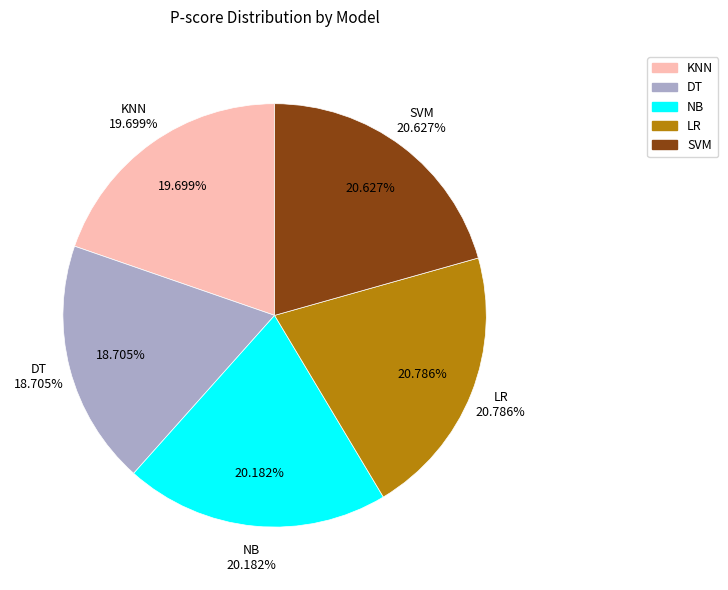

What portion of the pie excludes DT?

81.3%